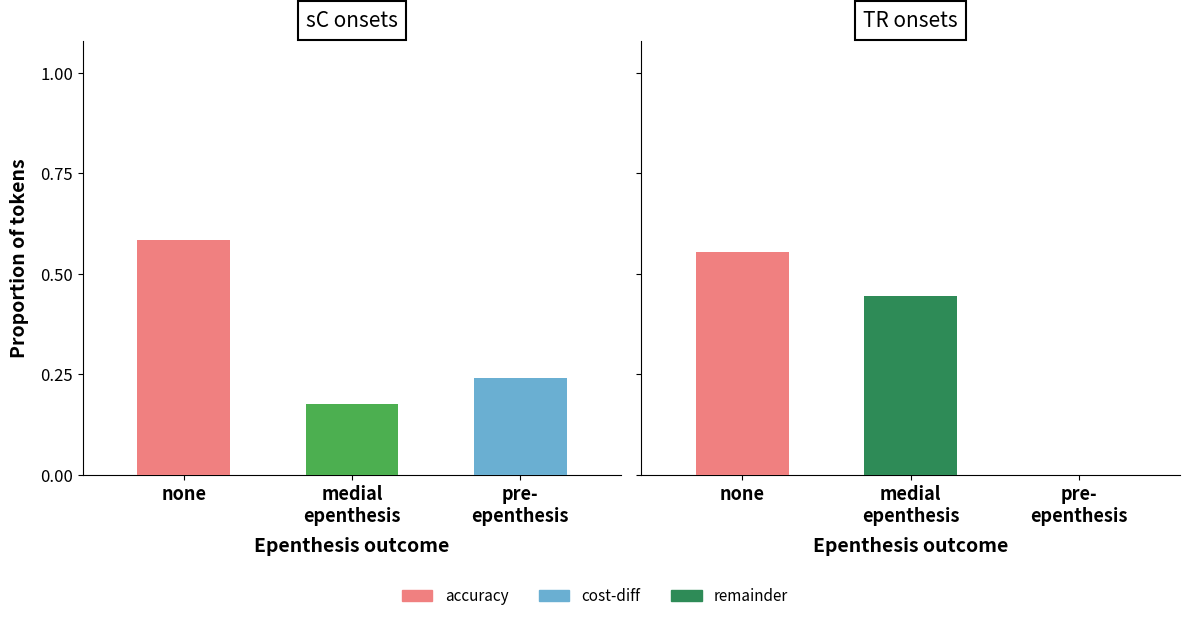

How many bars are there in each group?

2